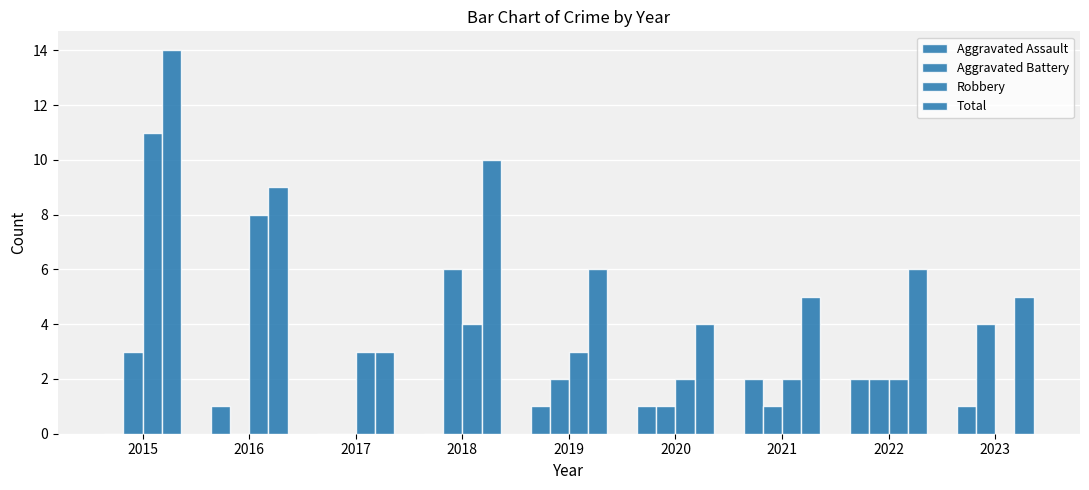

Is it true that Aggravated Battery equals 3 at 2016?

False